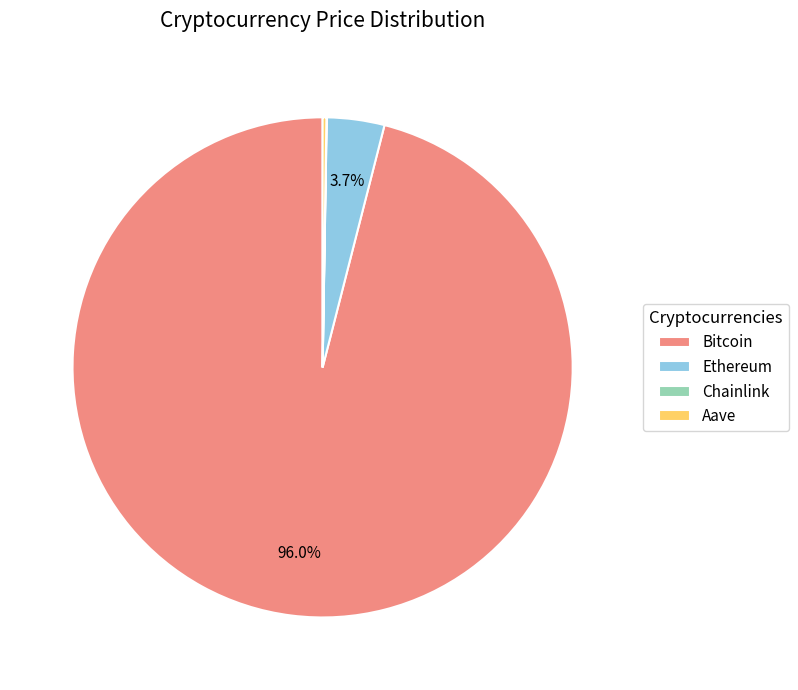

To the nearest percent, what is the average slice percentage?

25%